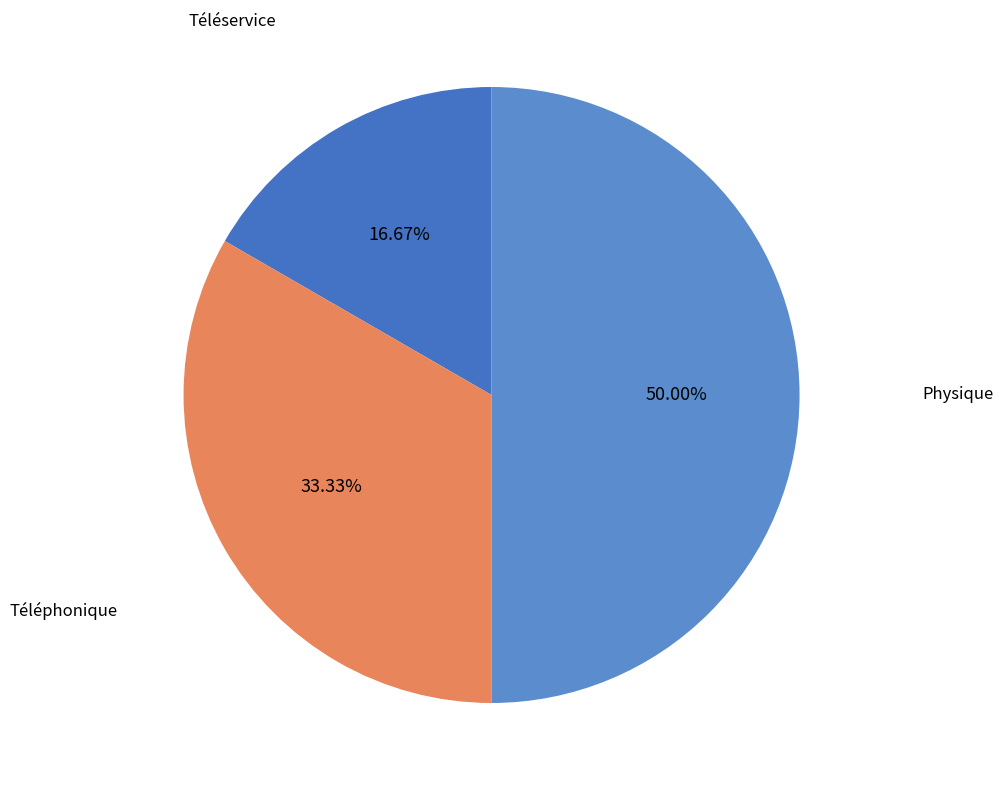

Approximately how many times larger is the value at Physique compared to Téléphonique?

1.5